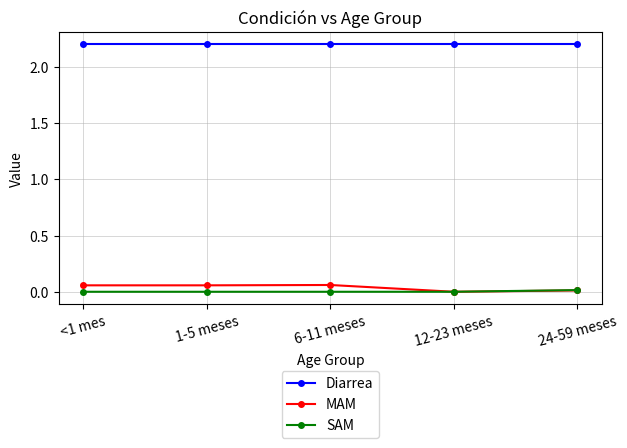

What is the maximum value shown in the chart?

2.2